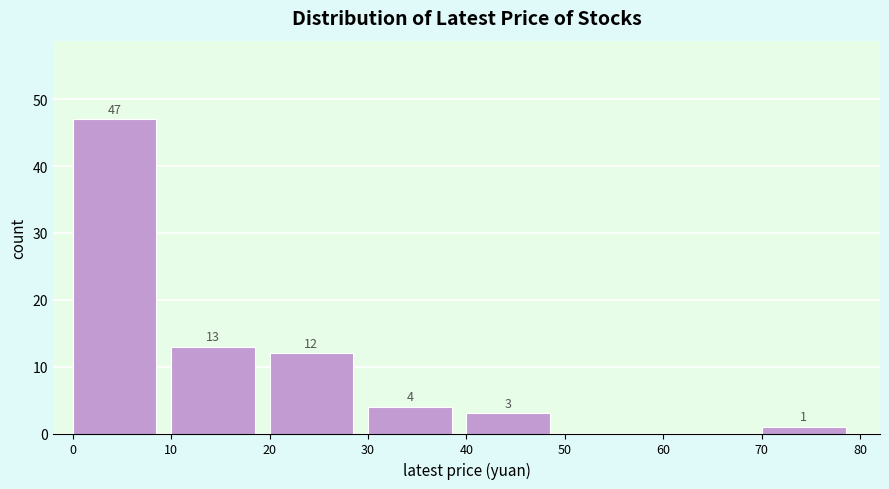

Over which range of the x-axis is the bar tallest?

0 to 10